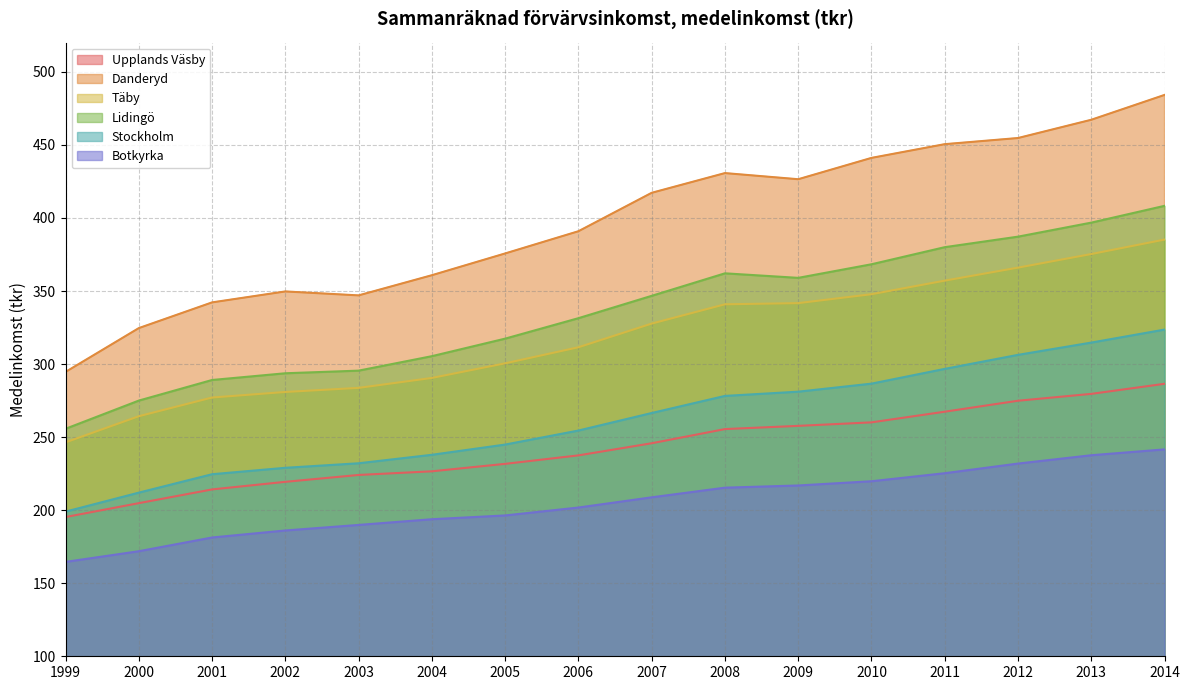

True or false: Upplands Väsby and Stockholm cross at least once.

False